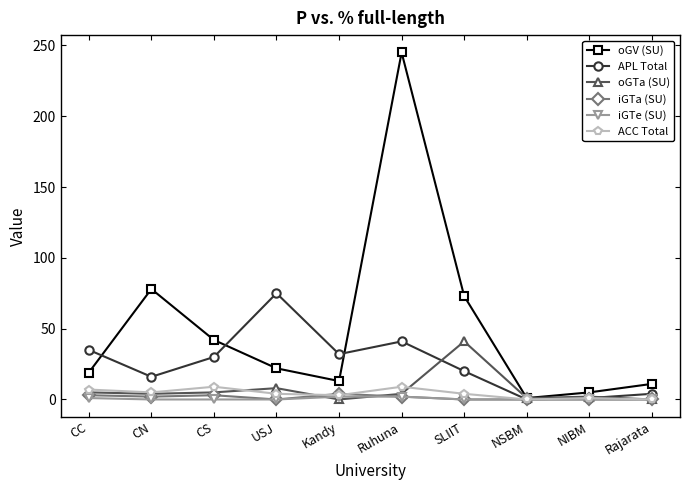

Which series changed the most between USJ and Rajarata?

APL Total